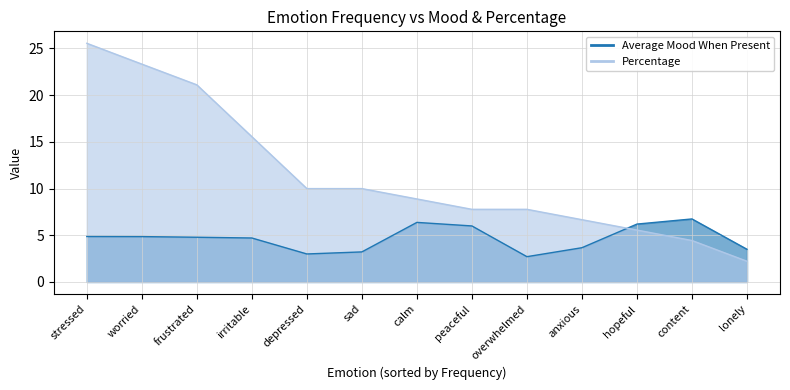

What are all the series names shown in the legend?

Average Mood When Present, Percentage